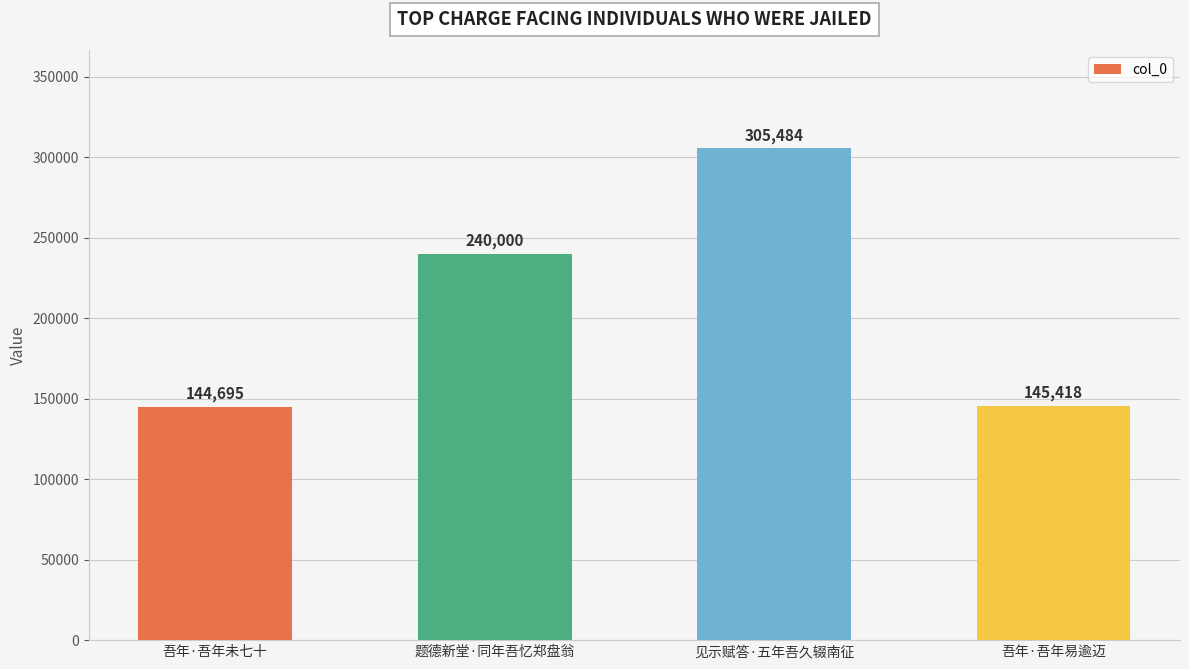

Approximately how many times larger is the value at 吾年·吾年未七十 compared to 题德新堂·同年吾忆郑盘翁?

0.6